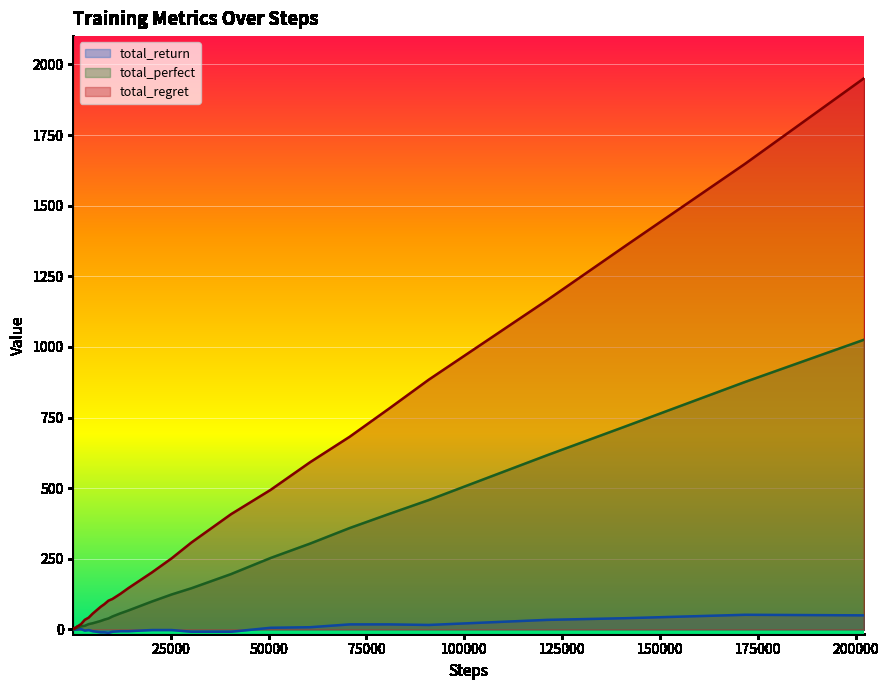

Which series has the largest range (max minus min)?

total_regret